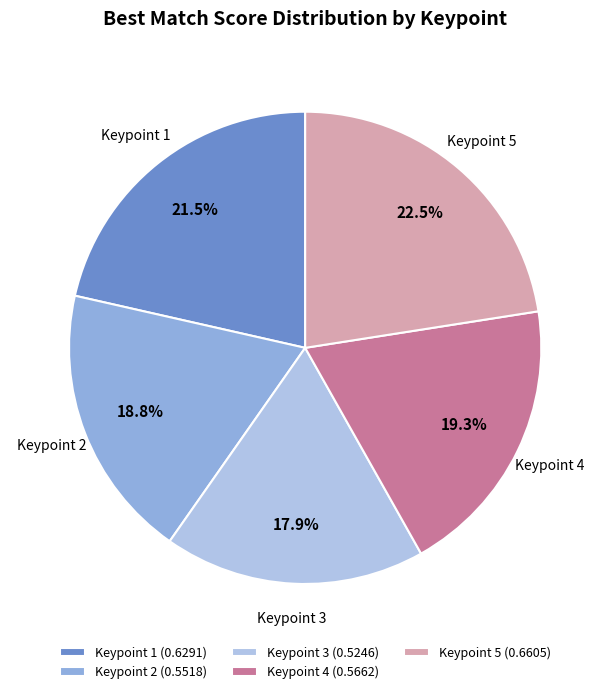

Does Keypoint 2 represent more than half of the total?

No